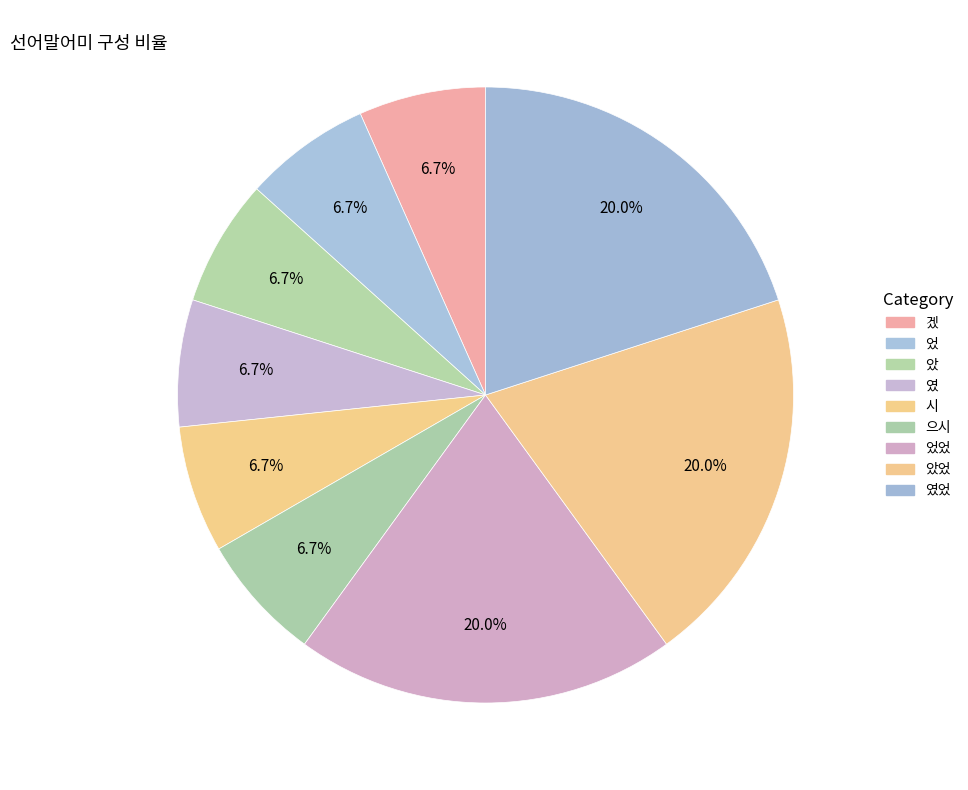

How many slices are in this pie chart?

9